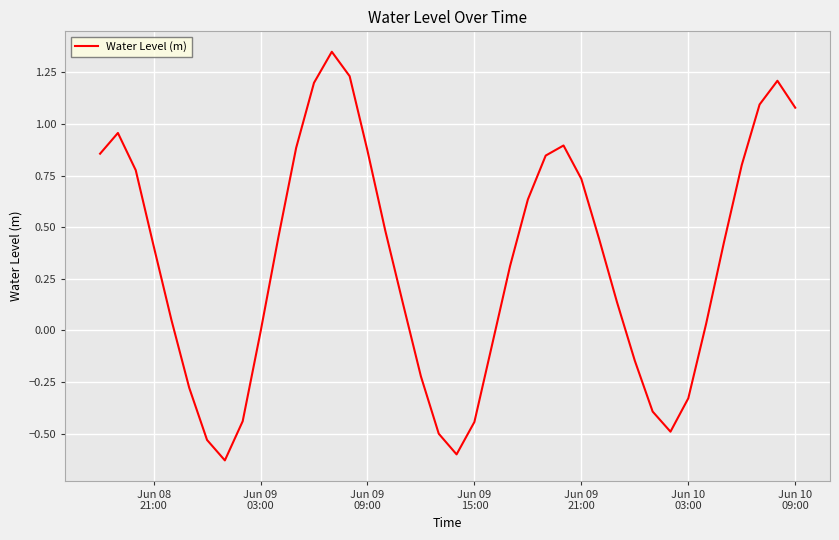

What is the difference between the maximum and minimum values?

2.0